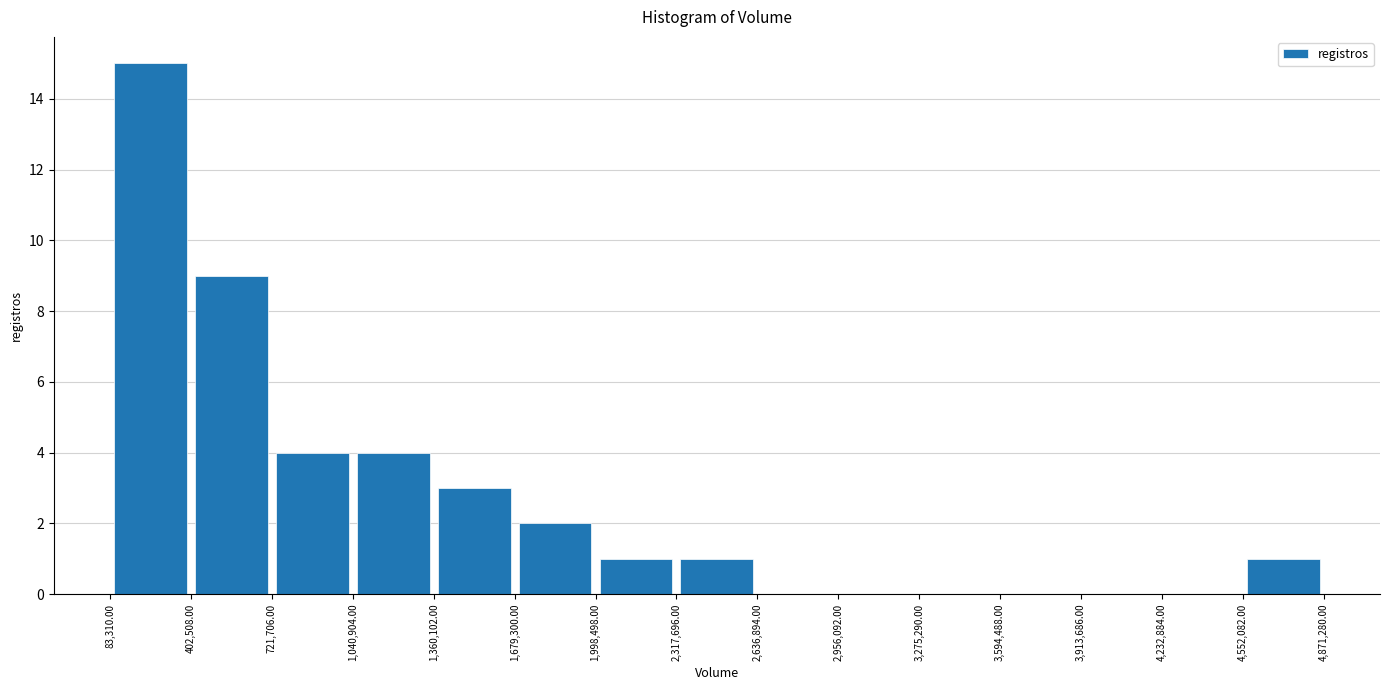

How tall is the bar that spans 1,360,102.00 to 1,679,300.00 on the x-axis? The values are not printed on the chart, so give them approximately, as read against the axis.

3